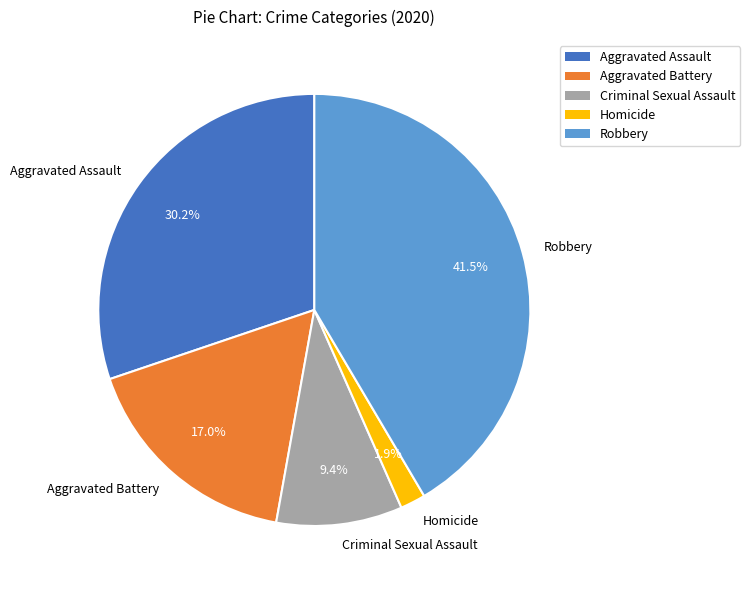

Between Aggravated Assault and Aggravated Battery, which is larger?

Aggravated Assault